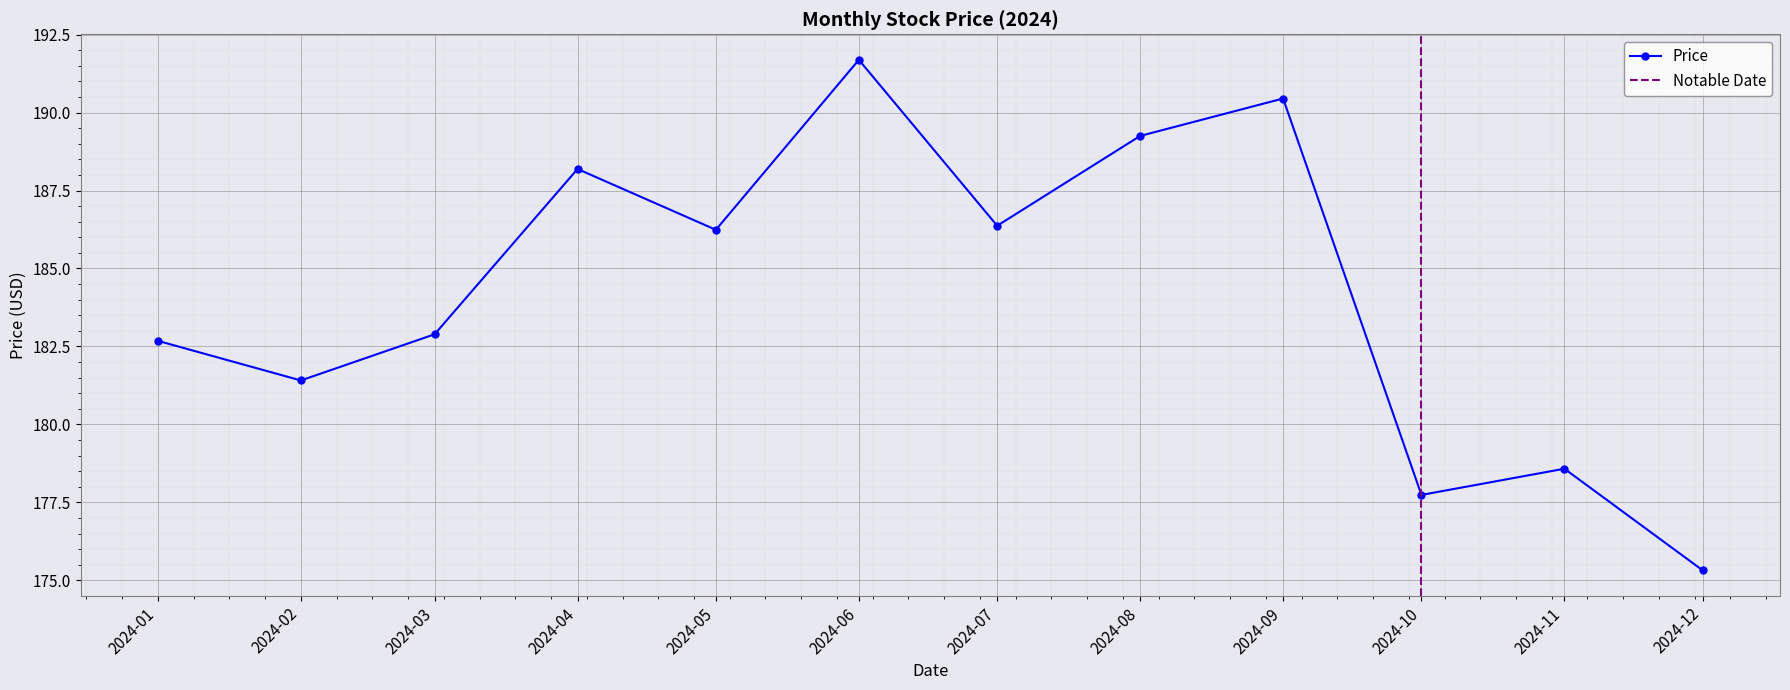

At which label does the data first exceed 186?

2024-04